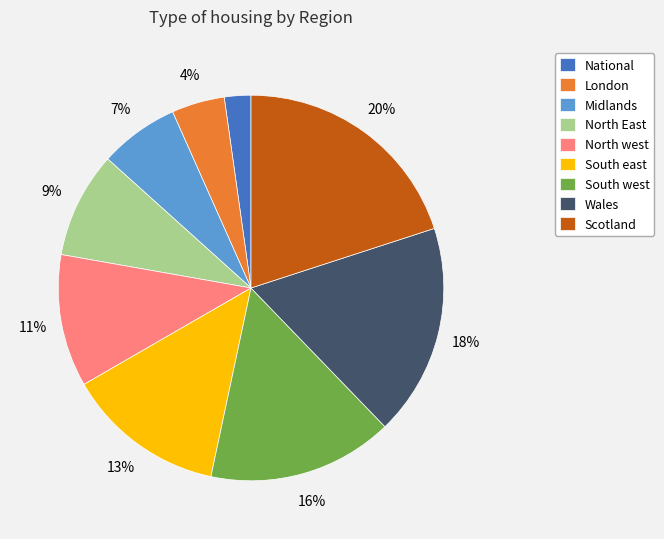

Count the number of slices in the pie.

9